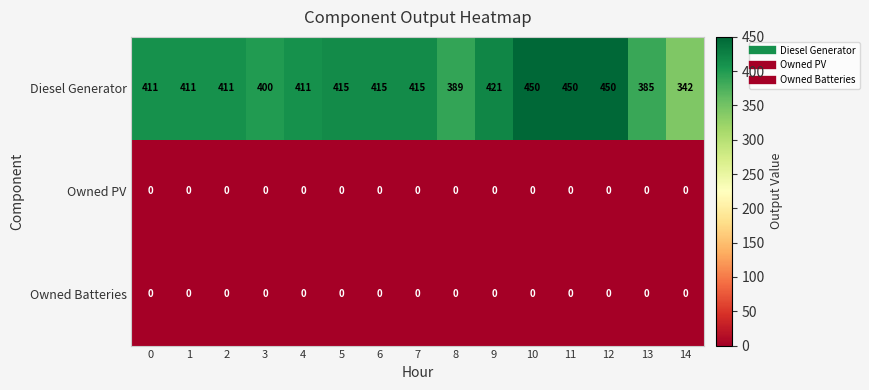

How many categories are shown in the chart?

15